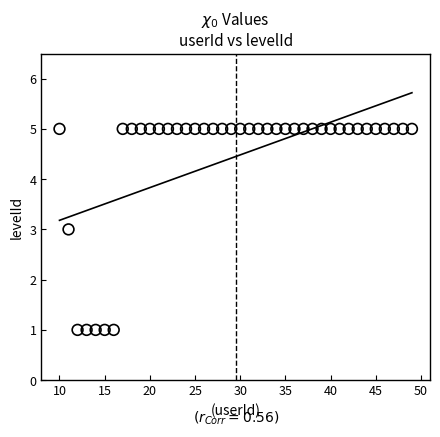

What is the range of Y values (max minus min)?

4